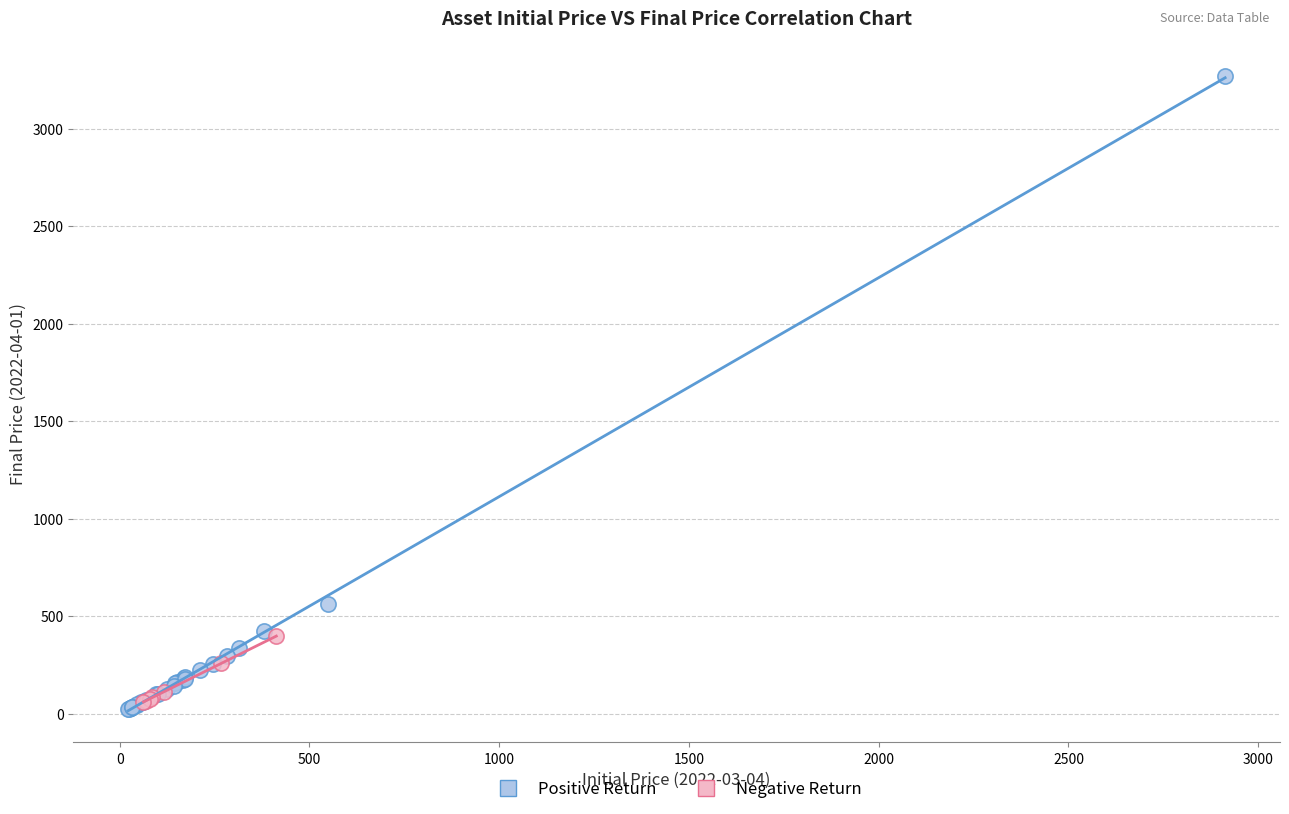

Which series has the largest Y range (max minus min)?

Positive Return